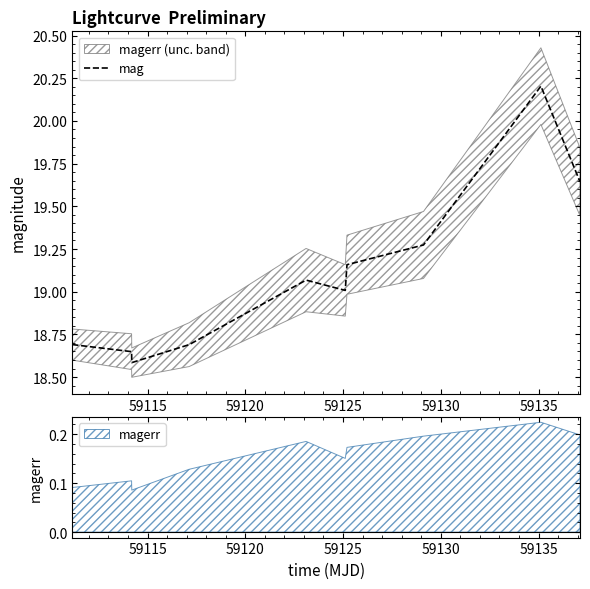

What is the highest value of the mag series?

20.2